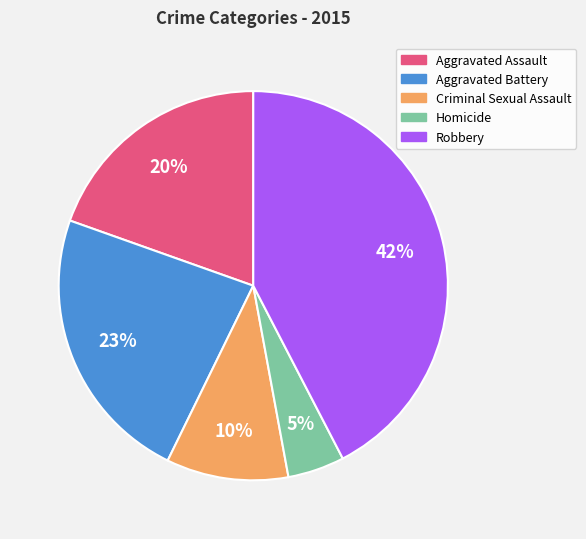

To the nearest percent, what is the average slice percentage?

20%